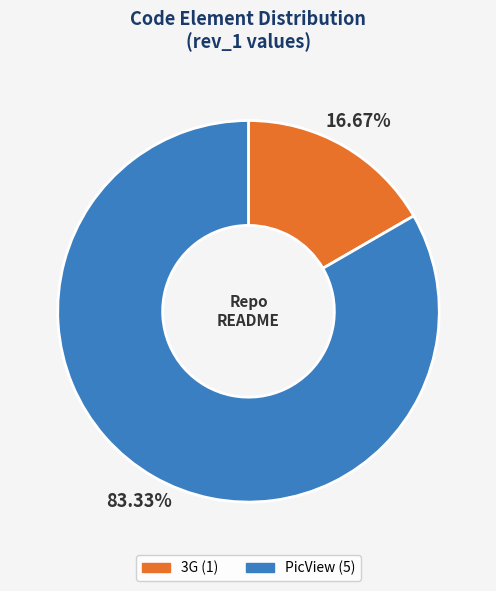

To the nearest percent, what portion does 3G represent?

17%